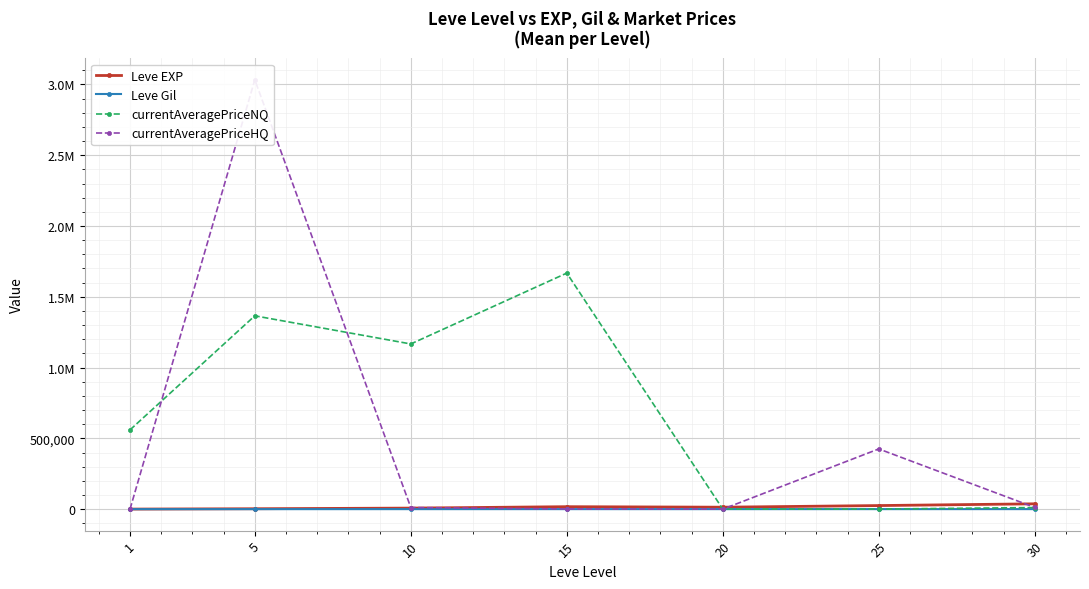

How many values in the currentAveragePriceHQ series exceed 11583?

4